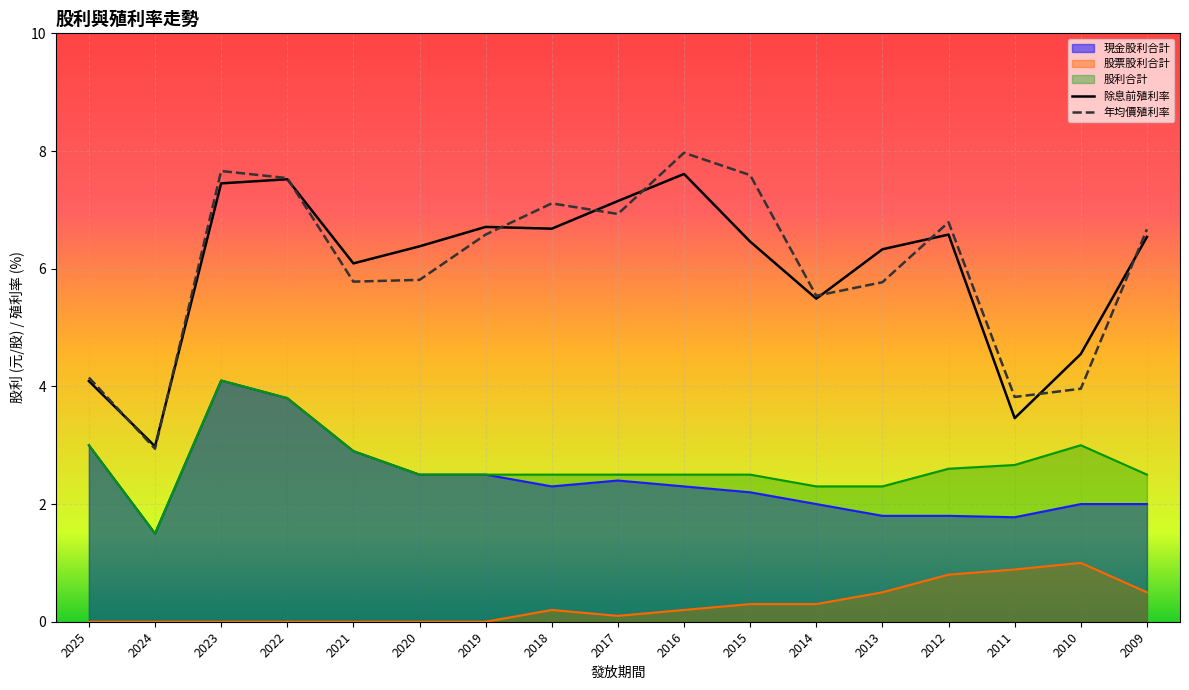

Is it true that 股票股利合計 equals 0.3 at 2013?

False